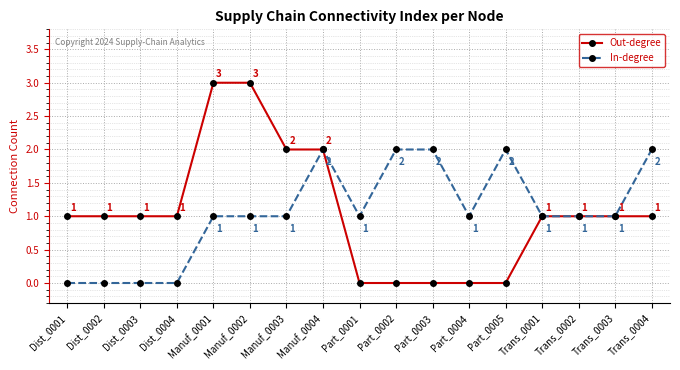

How many values in the Out-degree series are below 1?

5